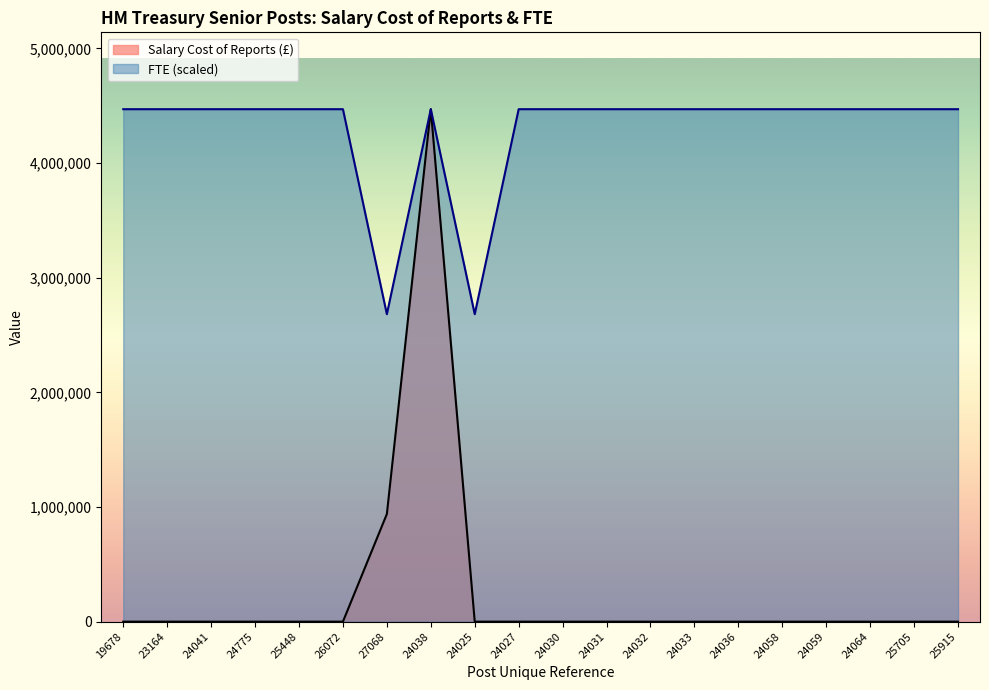

What is the spread (max minus min) of values at 24058?

4469775